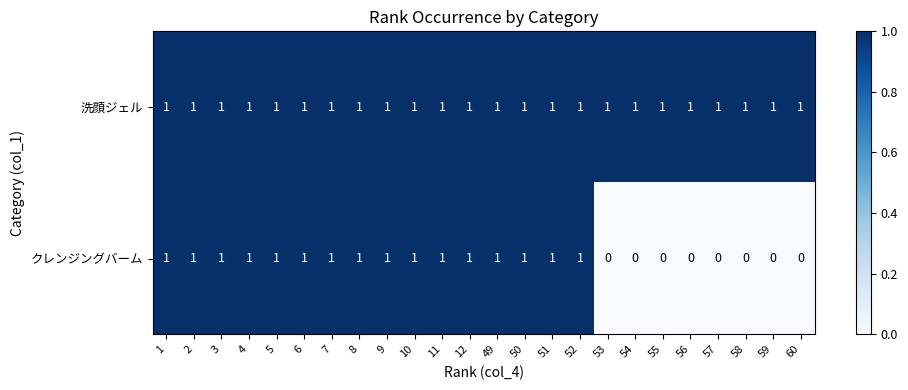

At 55, list the series in order from smallest to largest.

クレンジングバーム, 洗顔ジェル